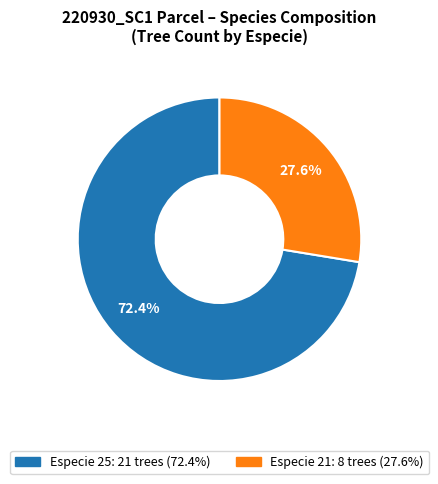

Is there a majority slice in this chart?

Yes